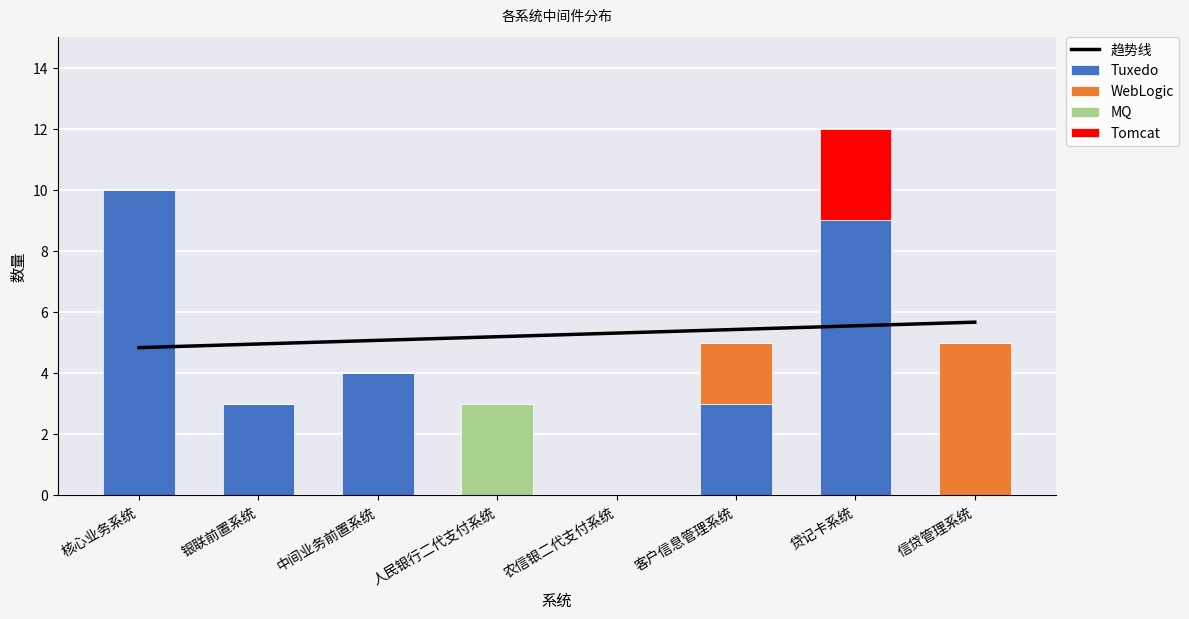

Reading left to right, what are all the values shown in this chart?

趋势线: 核心业务系统=4.8	银联前置系统=5.0	中间业务前置系统=5.1	人民银行二代支付系统=5.2	农信银二代支付系统=5.3	客户信息管理系统=5.4	贷记卡系统=5.5	信贷管理系统=5.7
Tuxedo: 核心业务系统=10.0	银联前置系统=3.0	中间业务前置系统=4.0	人民银行二代支付系统=0.0	农信银二代支付系统=0.0	客户信息管理系统=3.0	贷记卡系统=9.0	信贷管理系统=0.0
WebLogic: 核心业务系统=0.0	银联前置系统=0.0	中间业务前置系统=0.0	人民银行二代支付系统=0.0	农信银二代支付系统=0.0	客户信息管理系统=2.0	贷记卡系统=0.0	信贷管理系统=5.0
MQ: 核心业务系统=0.0	银联前置系统=0.0	中间业务前置系统=0.0	人民银行二代支付系统=3.0	农信银二代支付系统=0.0	客户信息管理系统=0.0	贷记卡系统=0.0	信贷管理系统=0.0
Tomcat: 核心业务系统=0.0	银联前置系统=0.0	中间业务前置系统=0.0	人民银行二代支付系统=0.0	农信银二代支付系统=0.0	客户信息管理系统=0.0	贷记卡系统=3.0	信贷管理系统=0.0